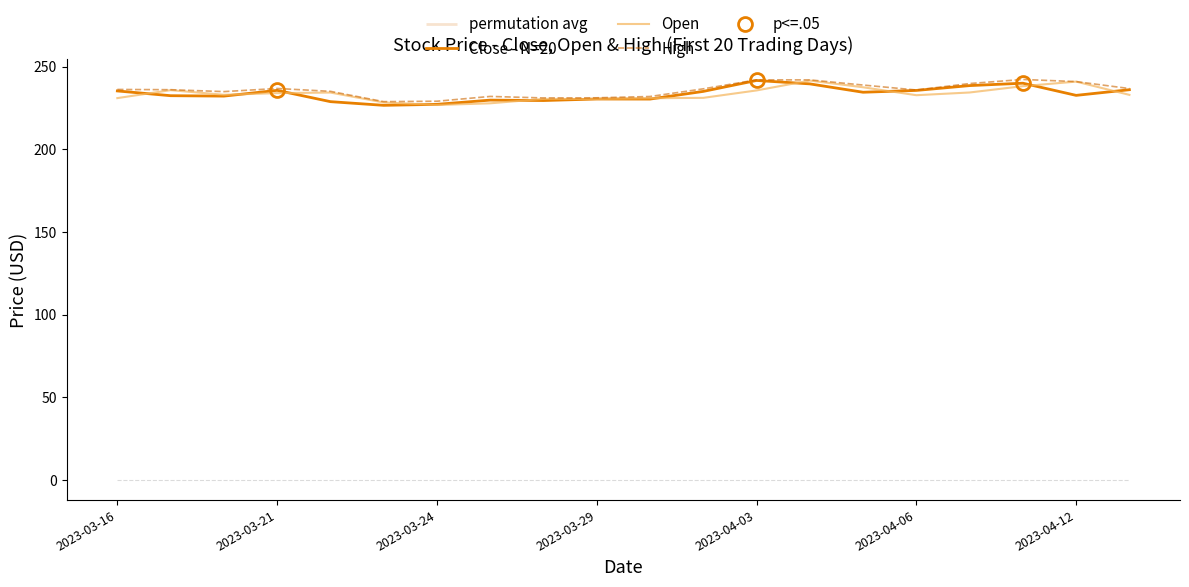

What position from the left is 13?

14